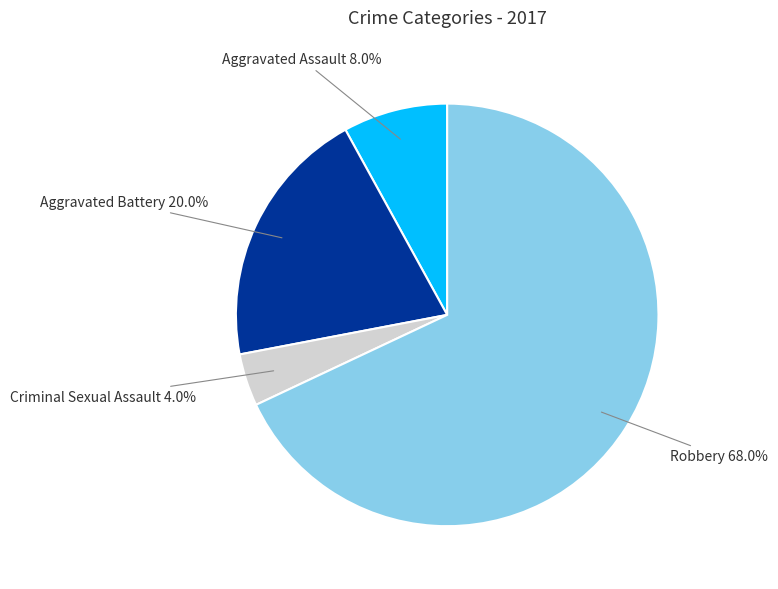

Which slice is the smallest?

Criminal Sexual Assault